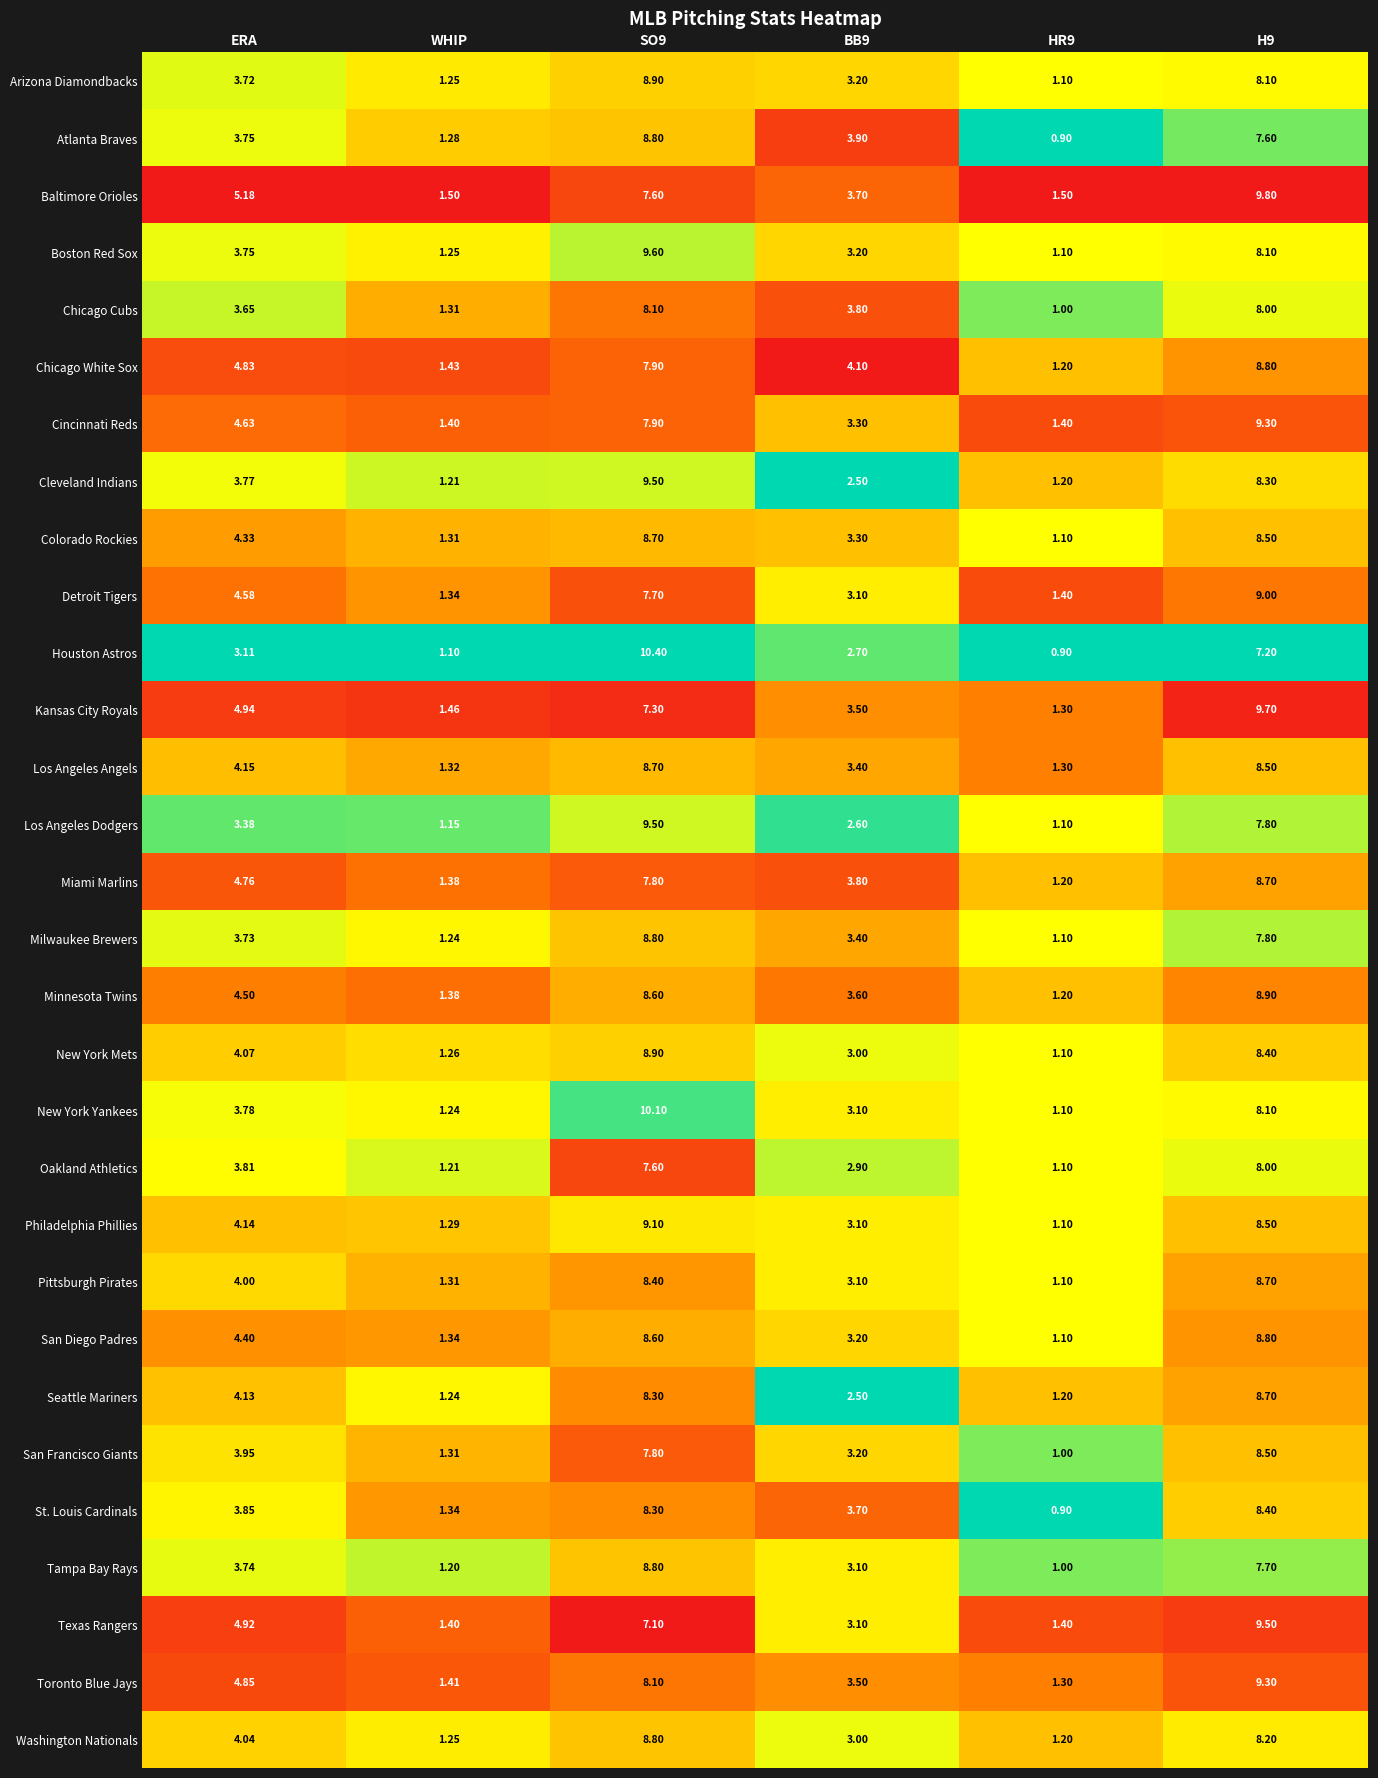

What is the total value across all series at HR9?

34.6